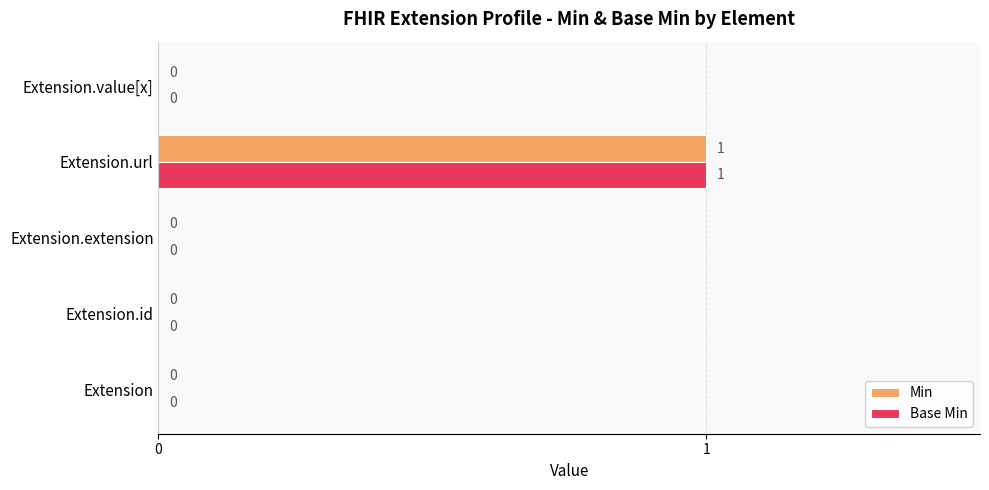

Is the value of Base Min at Extension greater than the value of Min at Extension.url?

No